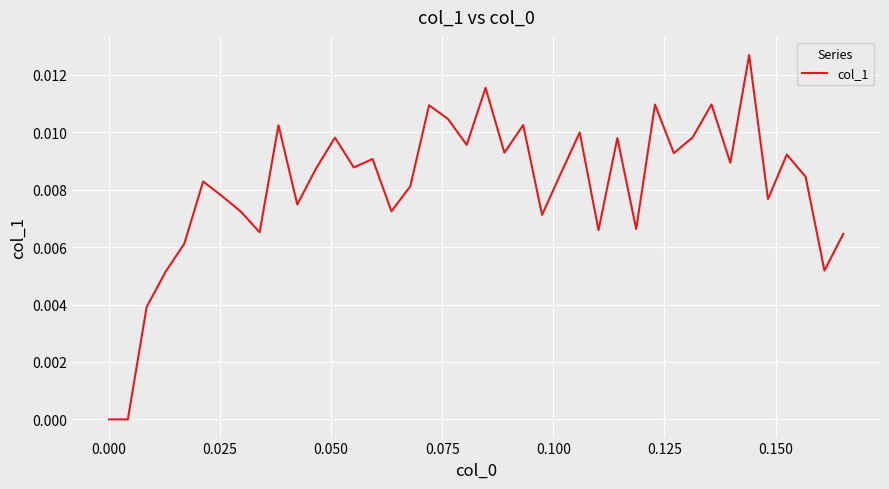

Is this an area chart (filled region under the line)?

No